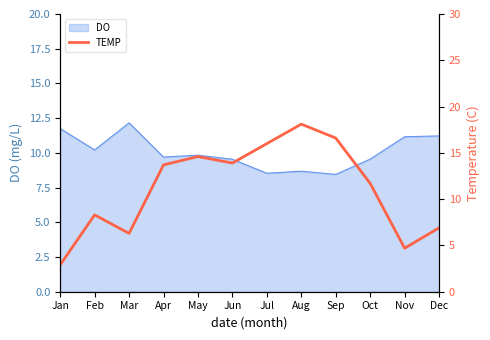

Which category has the highest value across all series?

Aug